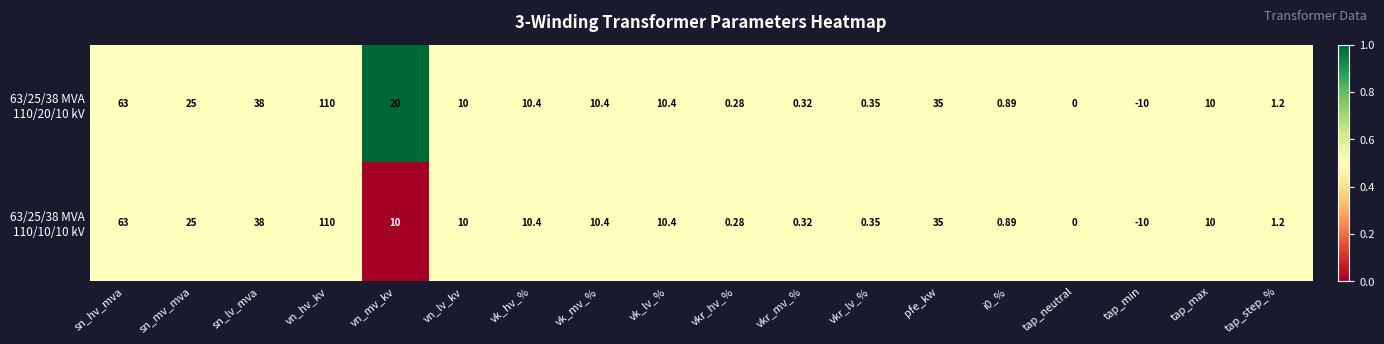

What is the total value across all series at vk_hv_%?

20.8